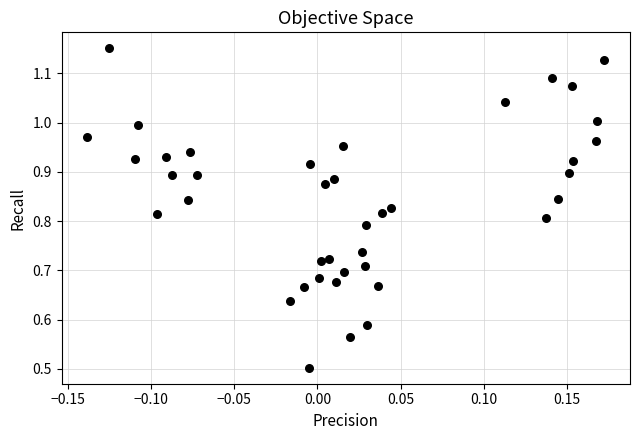

What Y value in the scatter plot is closest to 0?

0.5